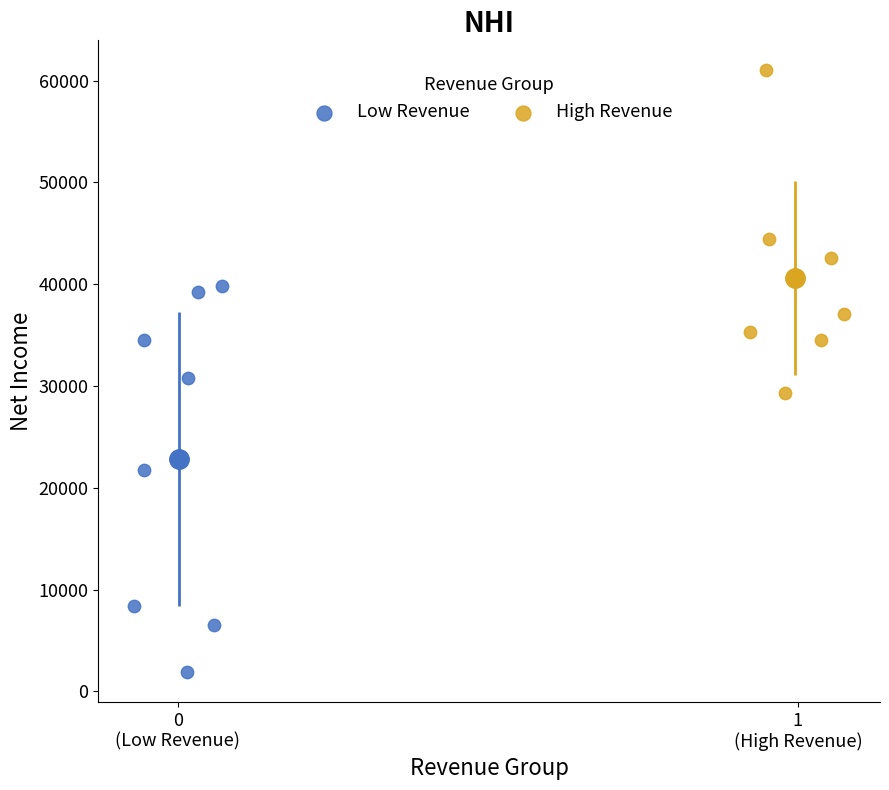

Which series contains the lowest Y value?

Low Revenue